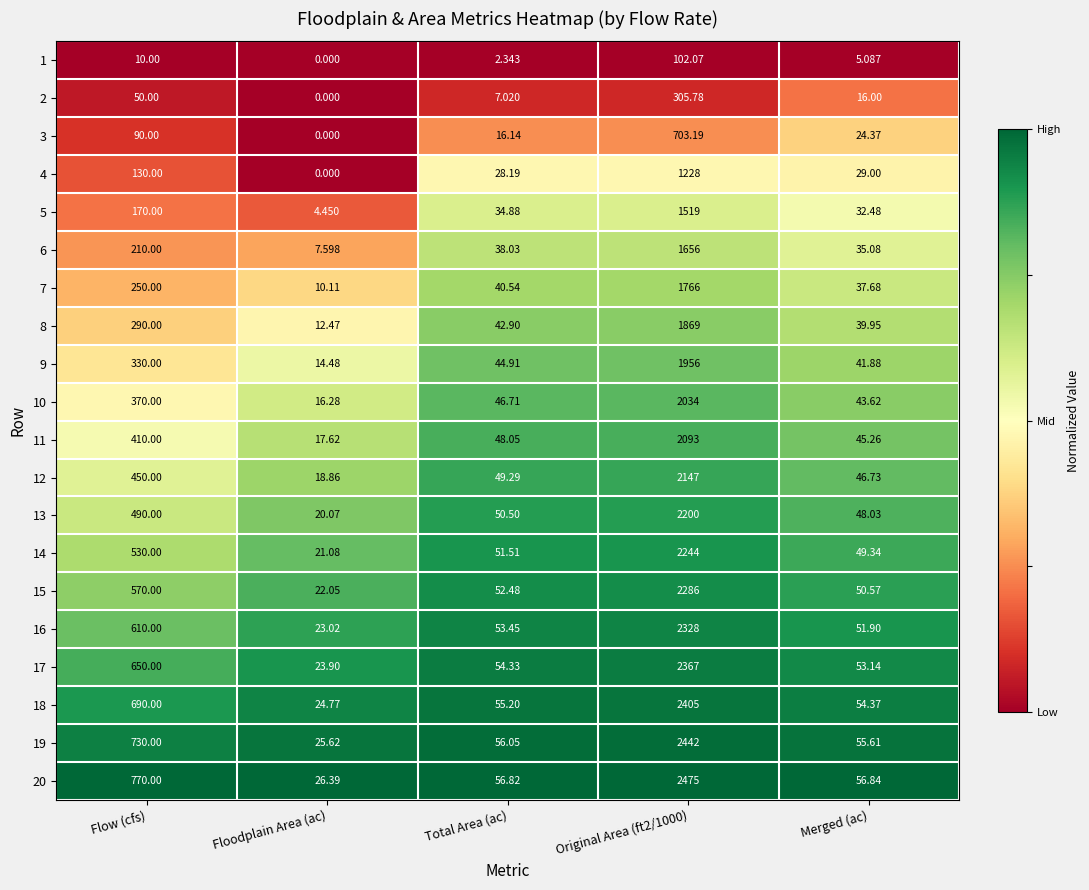

Which category has the lowest value in the 13 series?

Floodplain Area (ac)